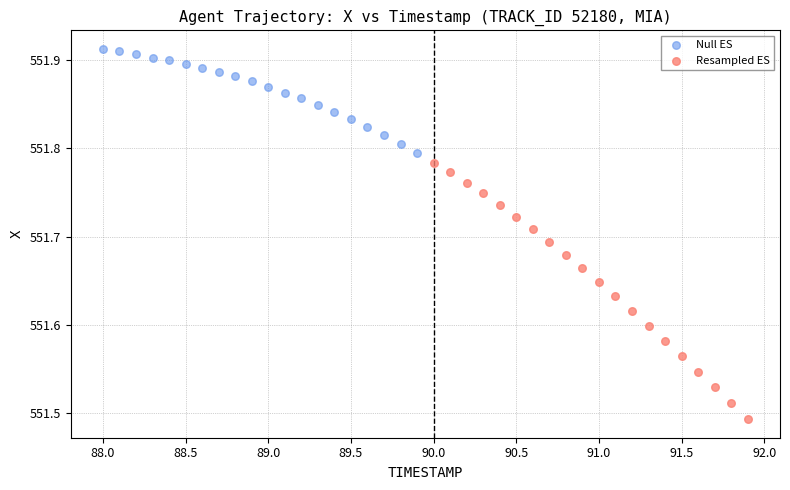

Which series contains the lowest Y value?

Resampled ES